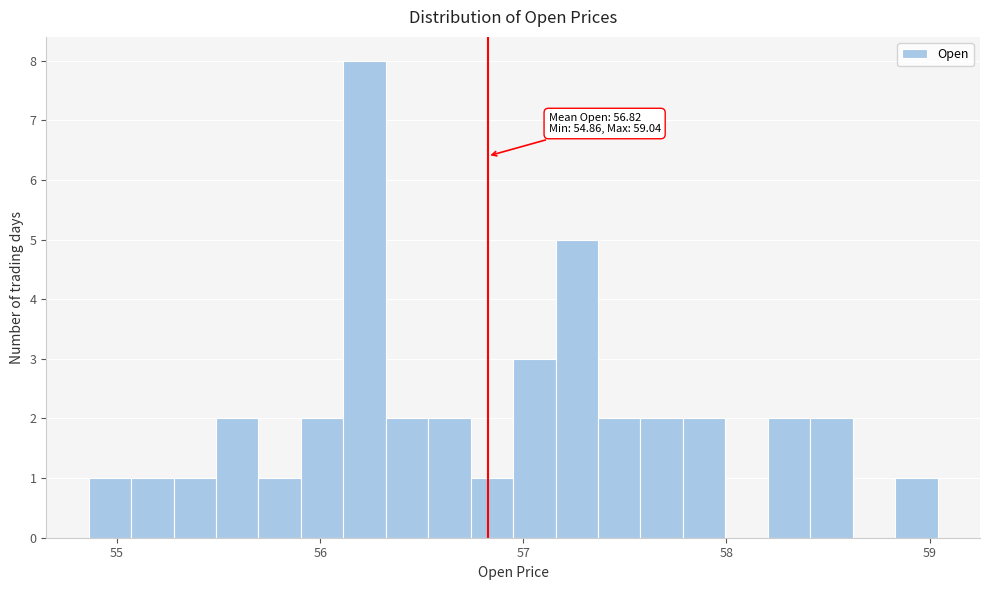

Read against the x-axis, roughly where is the centre of the tallest bar?

56.2